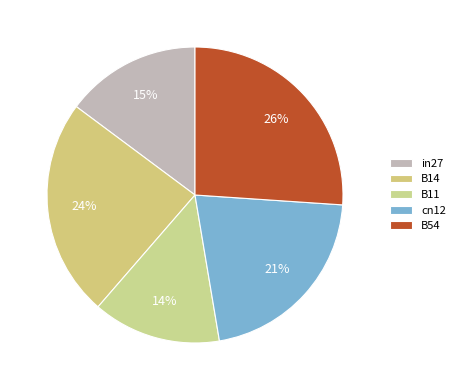

Count the number of slices in the pie.

5